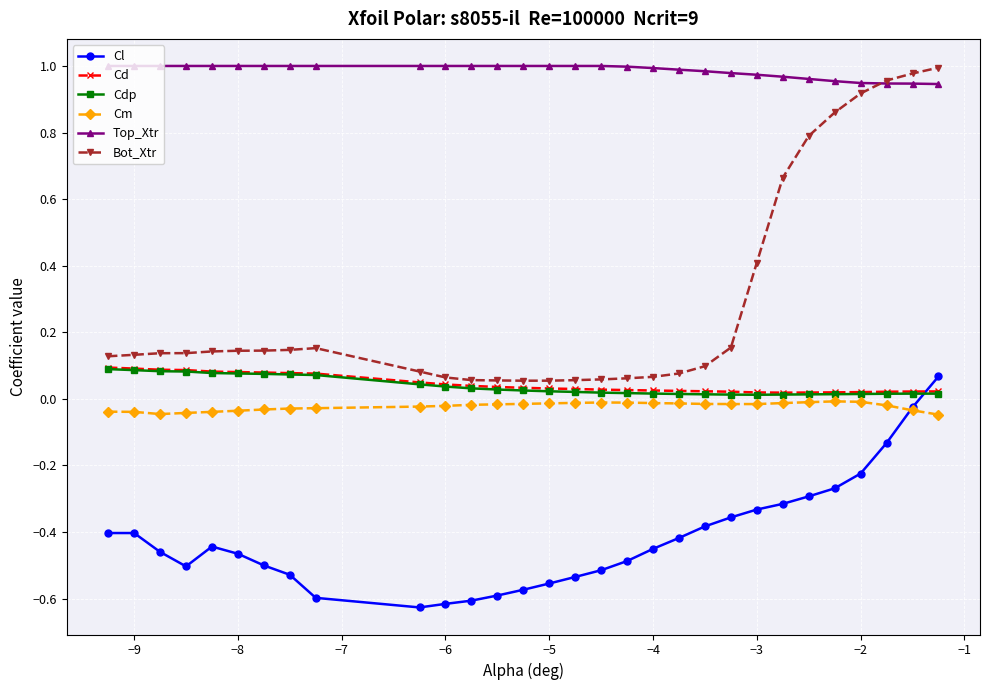

What are all the series names shown in the legend?

Cl, Cd, Cdp, Cm, Top_Xtr, Bot_Xtr